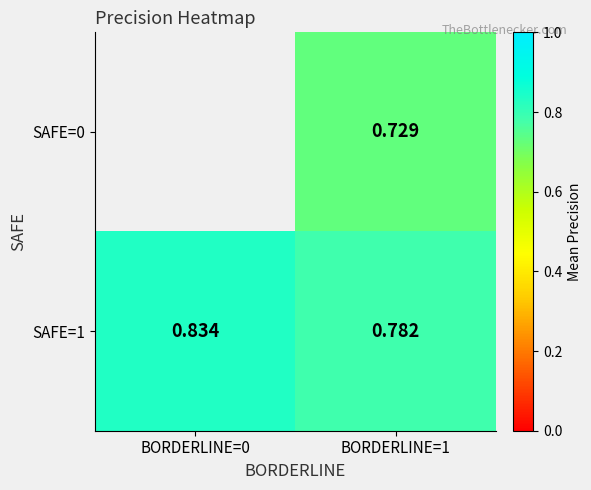

At which label does SAFE=1 reach its minimum?

BORDERLINE=1